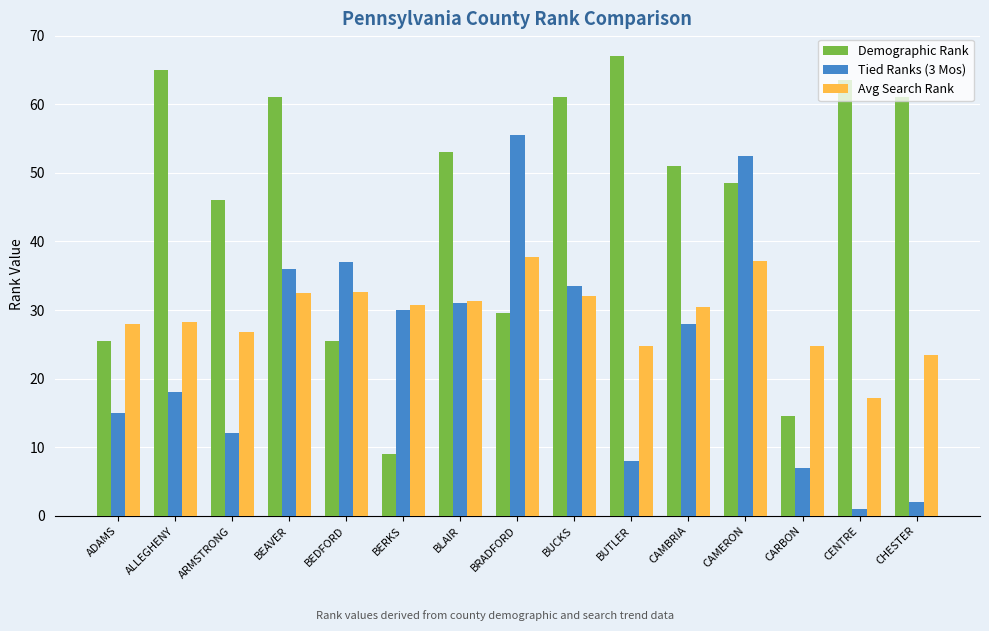

Which category has the lowest value in the Tied Ranks (3 Mos) series?

CENTRE